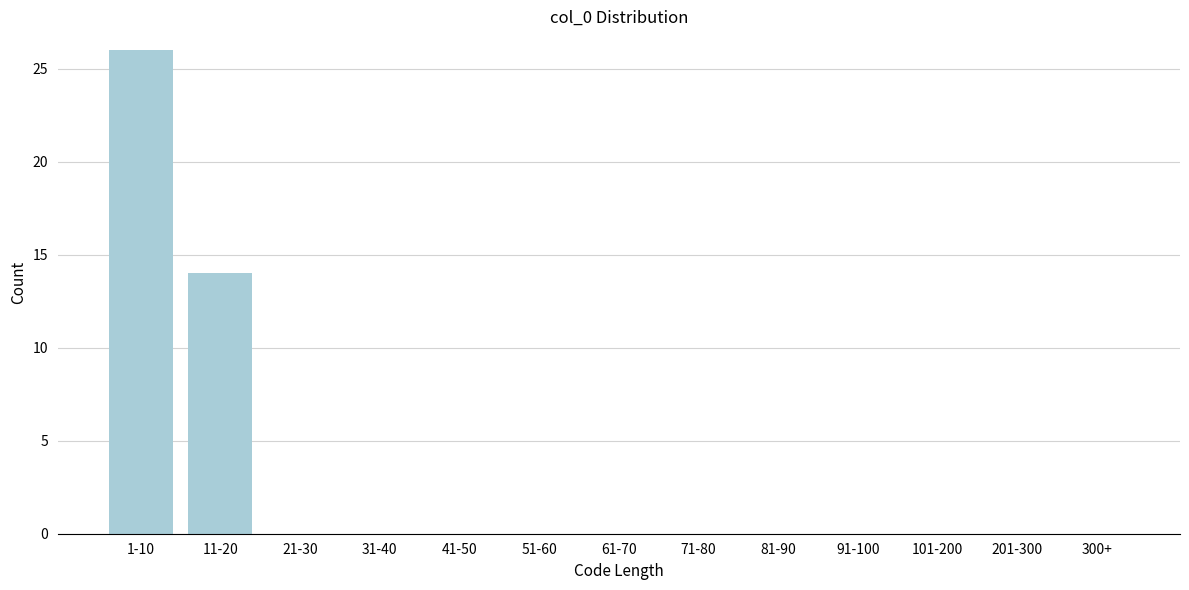

Reading left to right, what are all the values shown in this chart?

1-10=26	11-20=14	21-30=0	31-40=0	41-50=0	51-60=0	61-70=0	71-80=0	81-90=0	91-100=0	101-200=0	201-300=0	300+=0